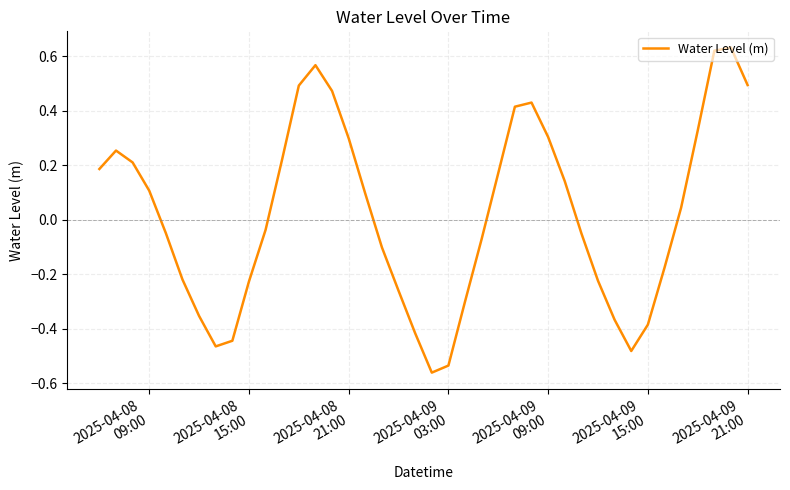

What is the difference between the maximum and minimum values?

1.2